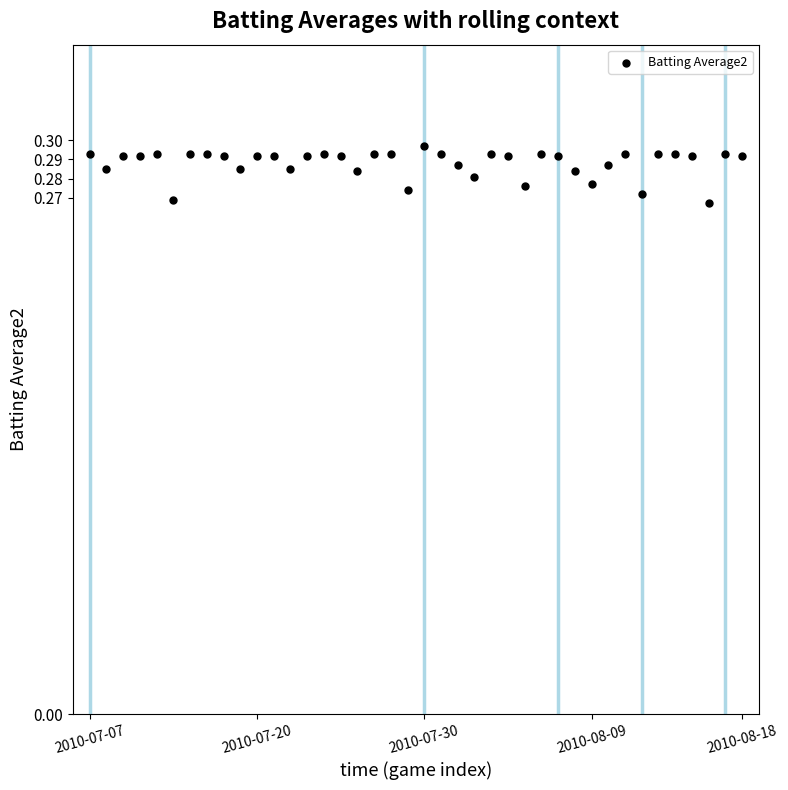

How many points are shown in the scatter plot?

40